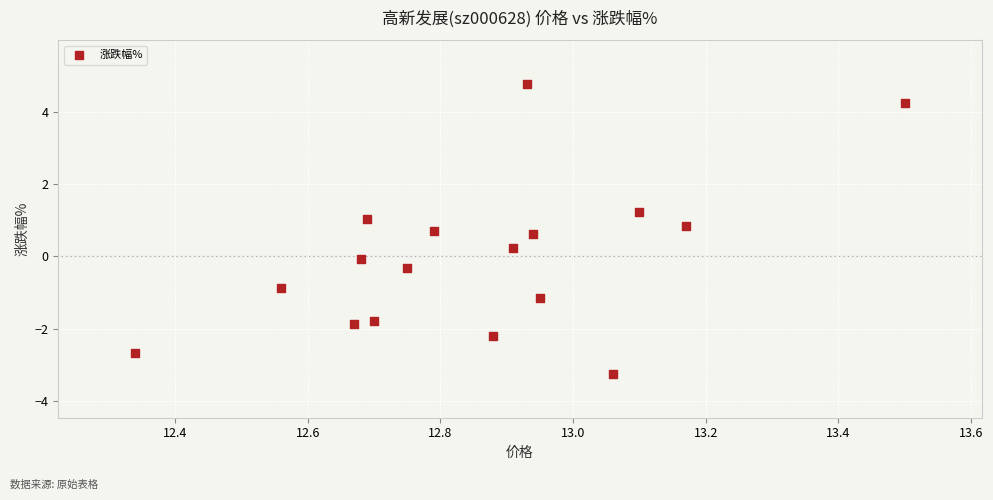

What is the range of X values (max minus min)?

1.2